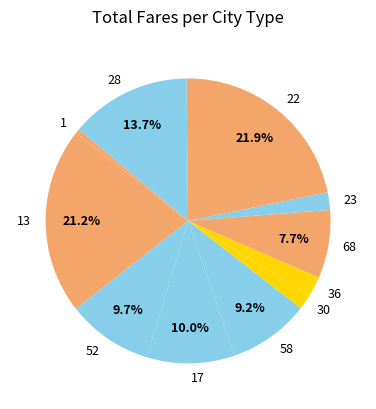

Count the number of slices in the pie.

11